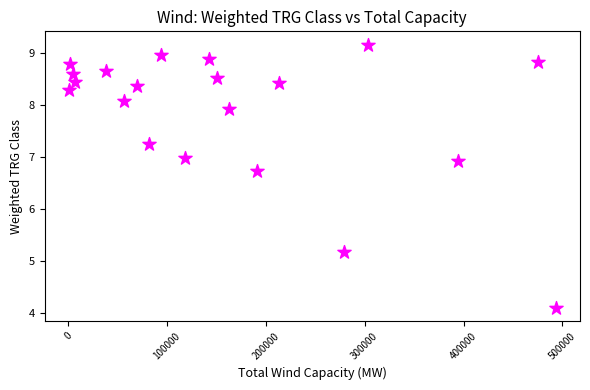

What Y value in the scatter plot is closest to 6?

6.7